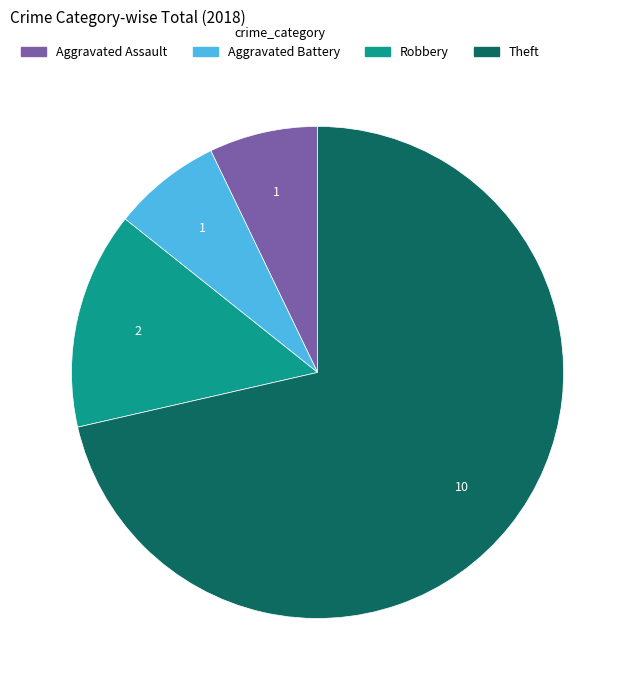

What is the largest slice in the pie chart?

Theft